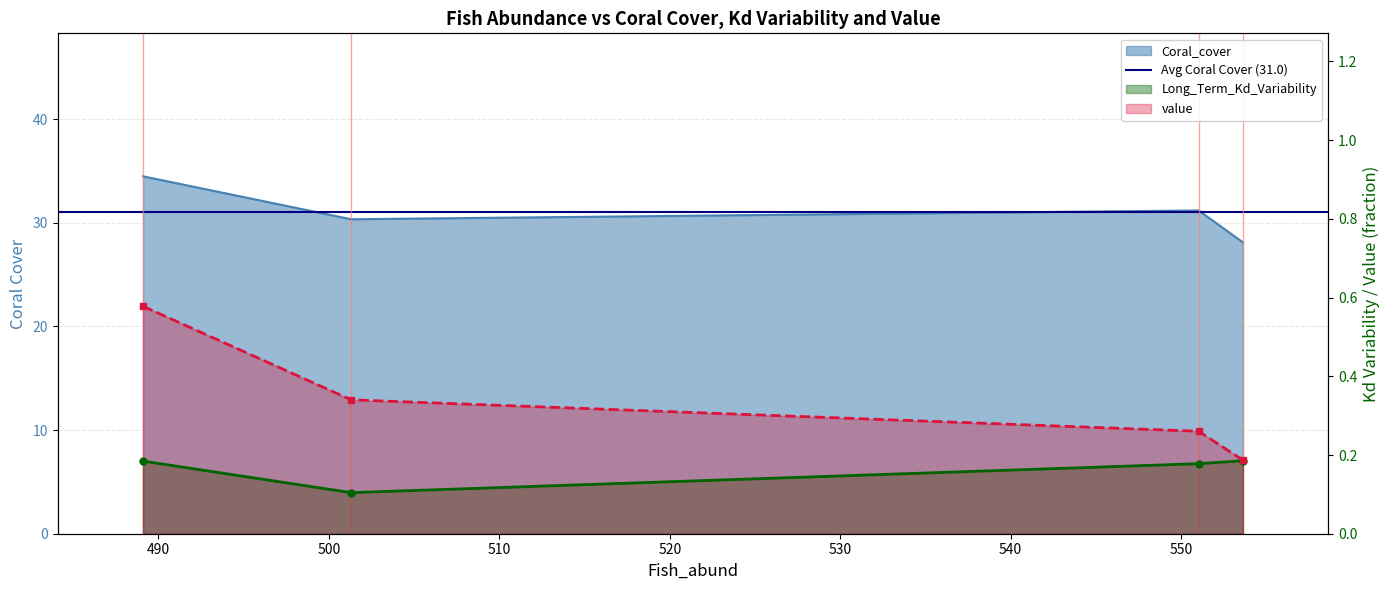

What is the average value of the Coral_cover series?

31.0